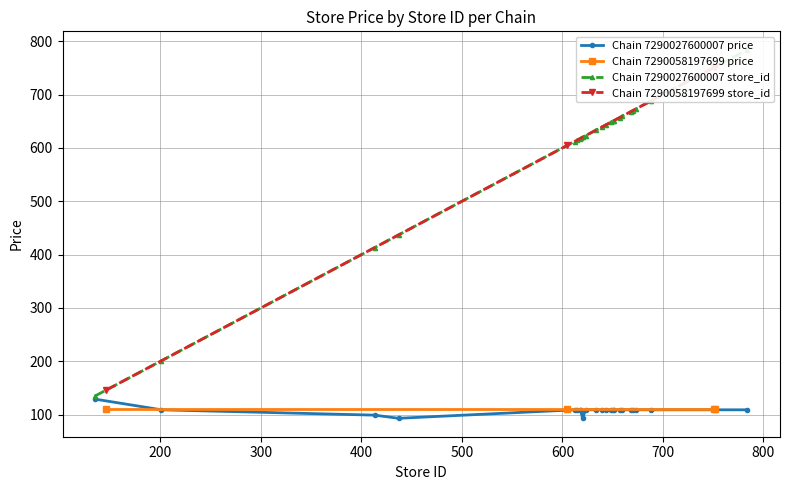

What is the sum of the price values at 657 and 618?

218.0